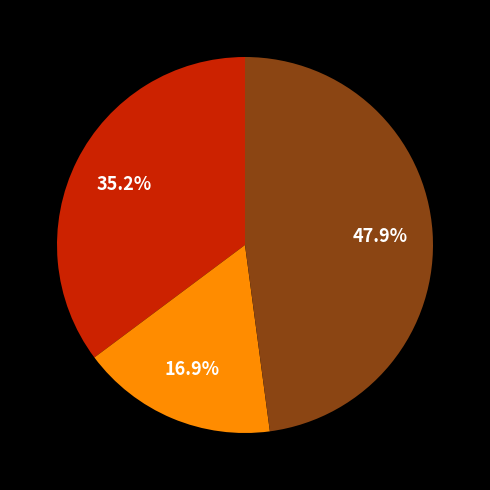

Is there any slice that represents more than half of the pie?

No